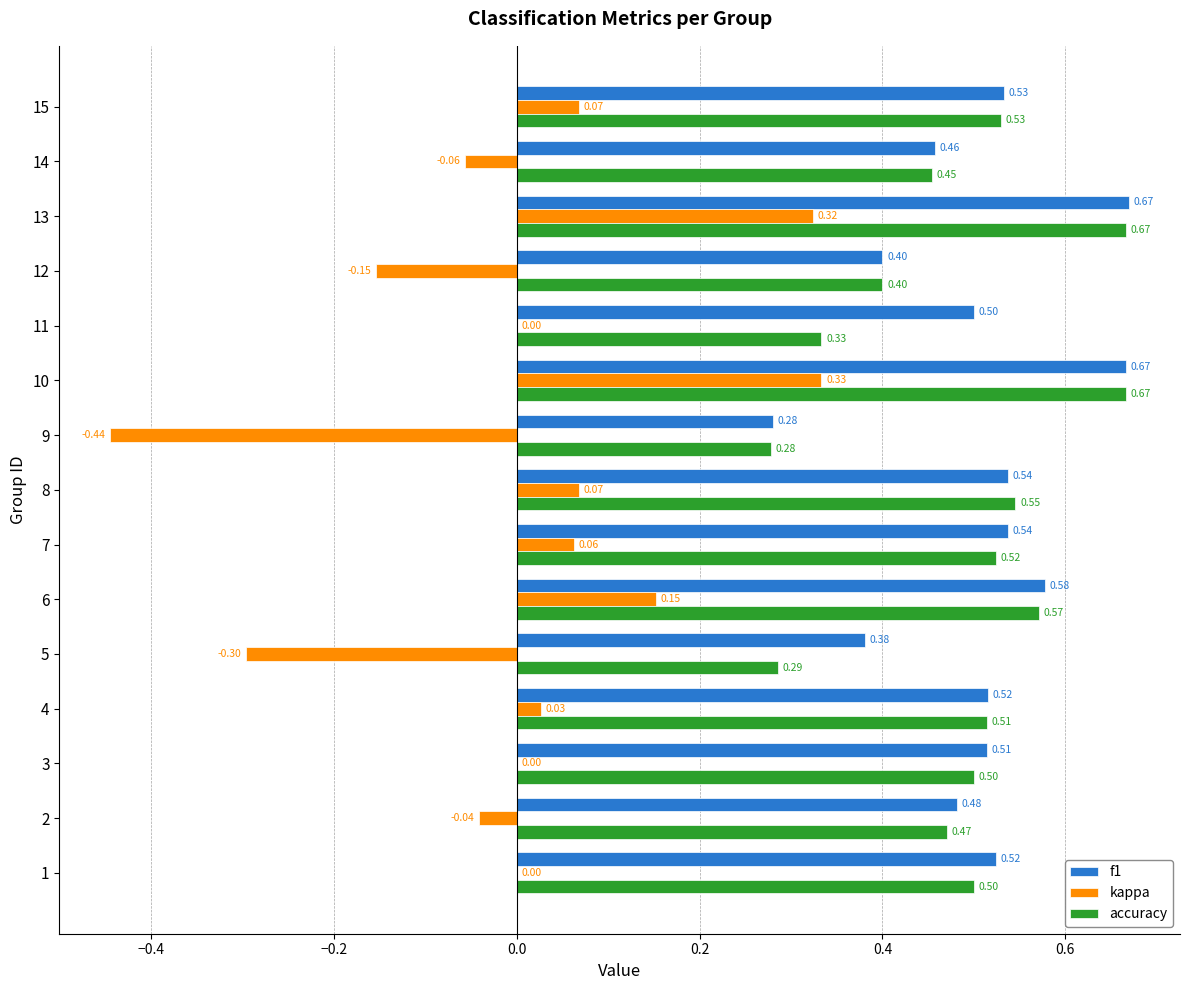

What is the sum of all accuracy values?

7.2